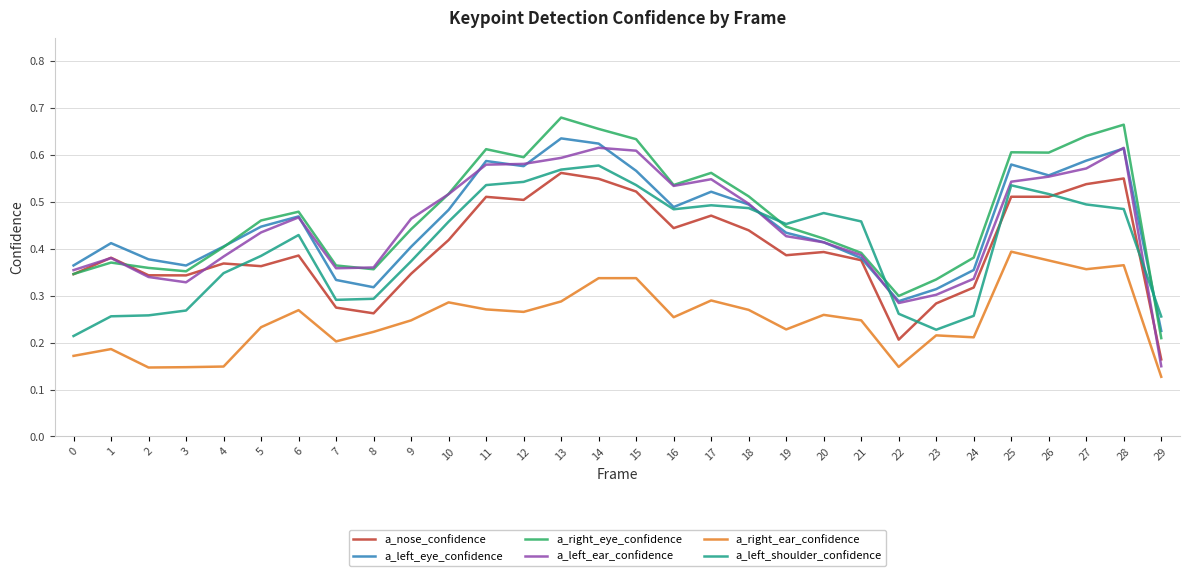

How many lines are shown in the chart?

6